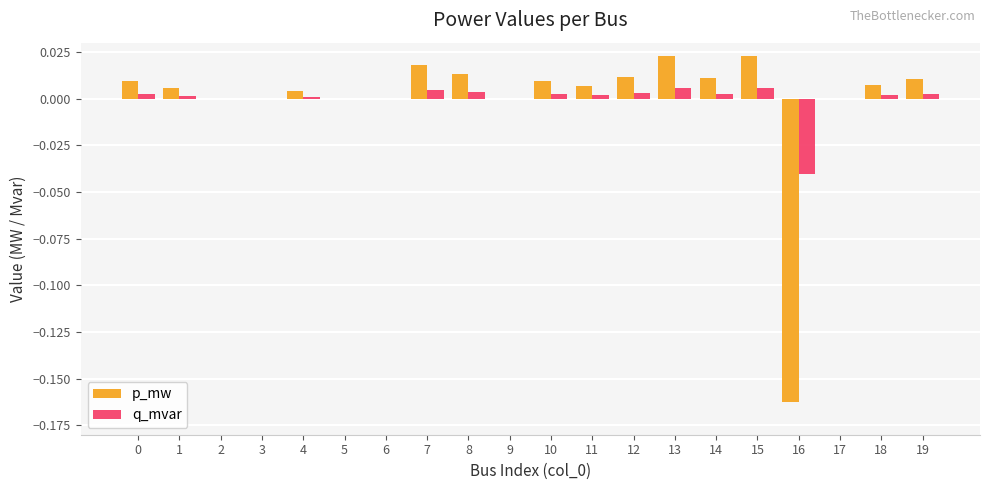

What are all the series names shown in the legend?

p_mw, q_mvar